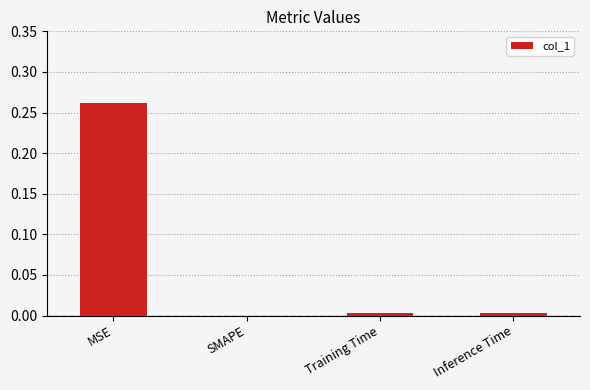

Is it true that the value at SMAPE is -0.1?

False